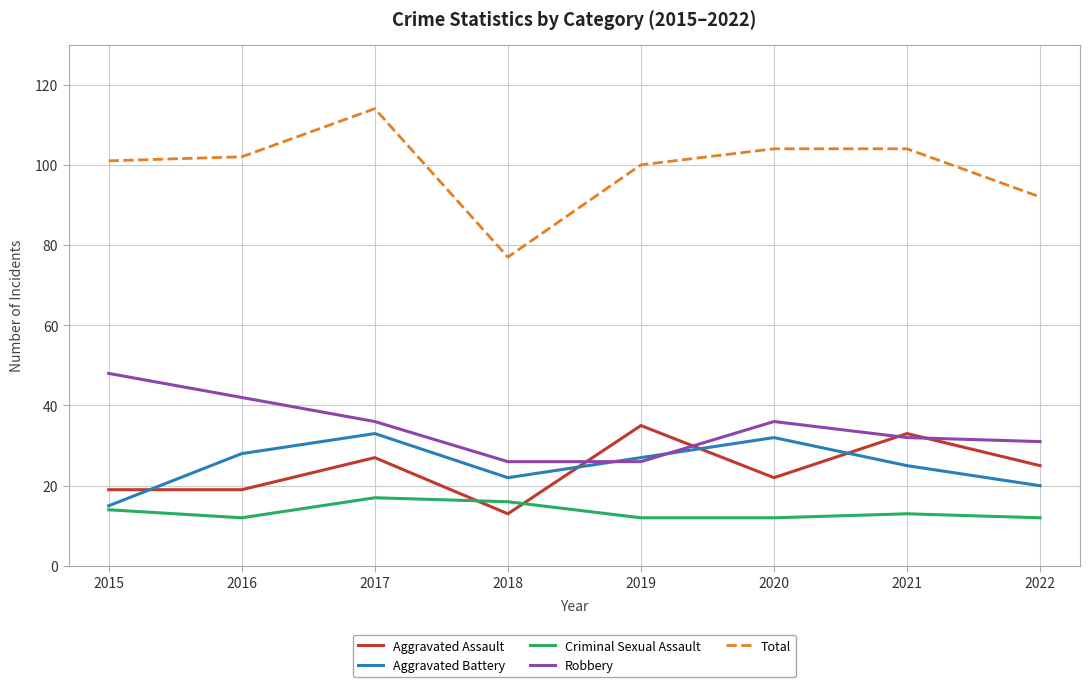

Is this an area chart (filled region under the line)?

No